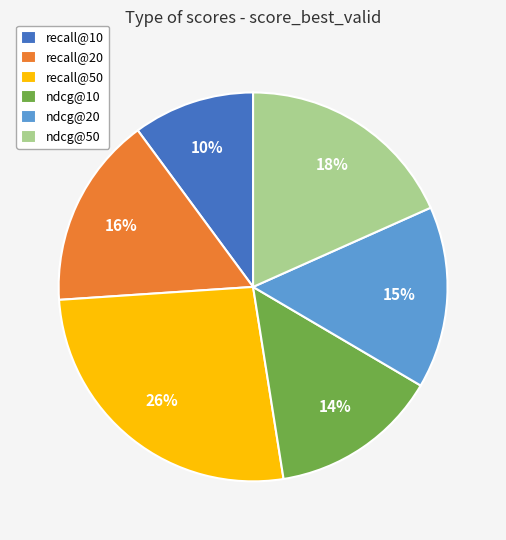

To the nearest percent, what portion does ndcg@50 represent?

18%